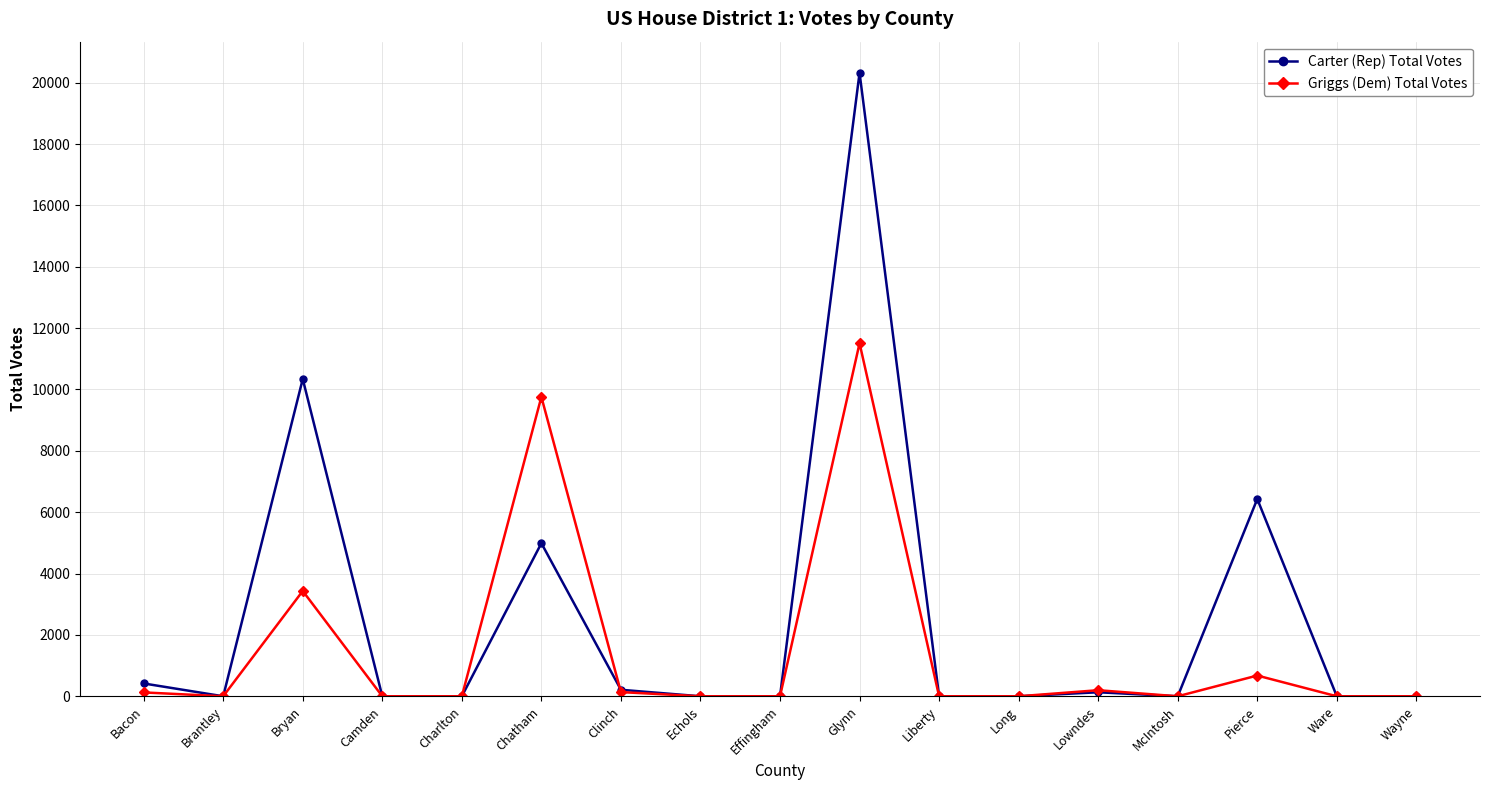

What position from the right is Clinch?

11